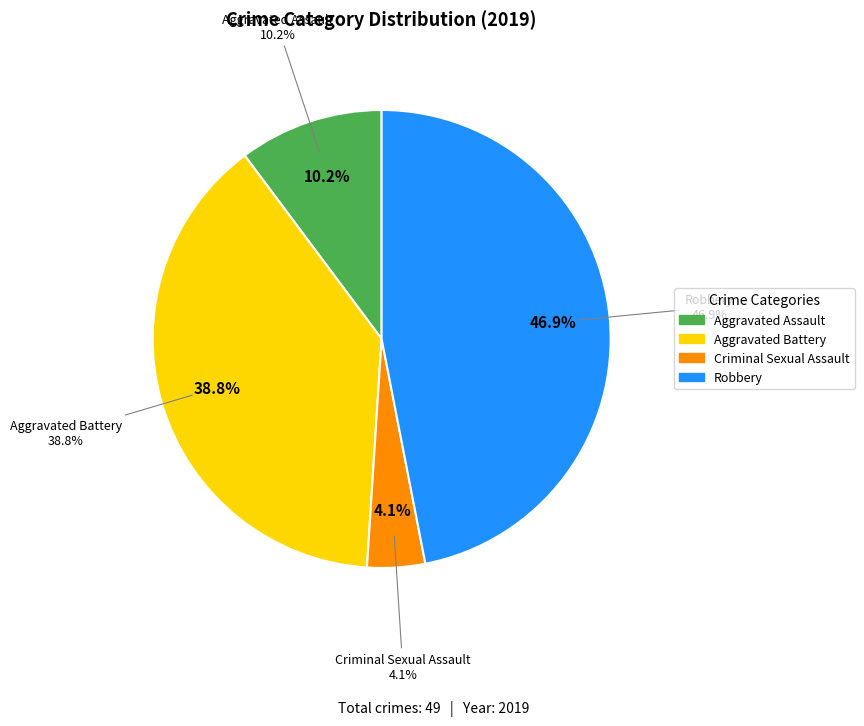

Is Robbery the majority of the pie?

No